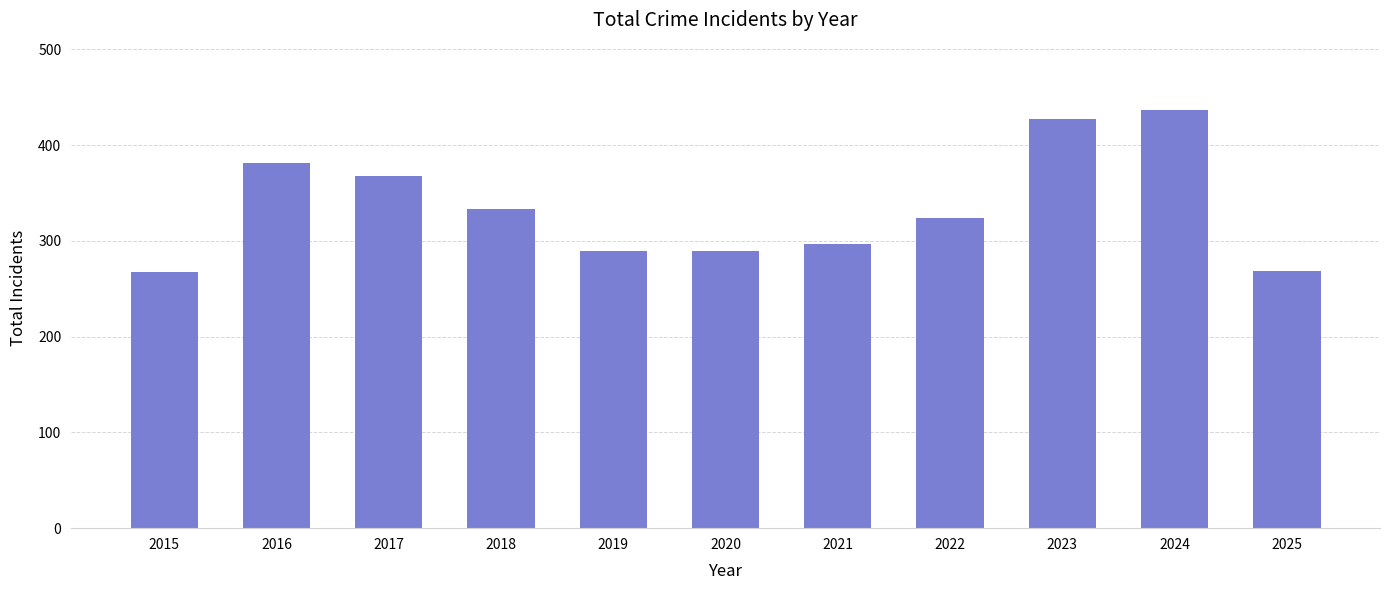

What is the difference between the maximum and minimum values?

170